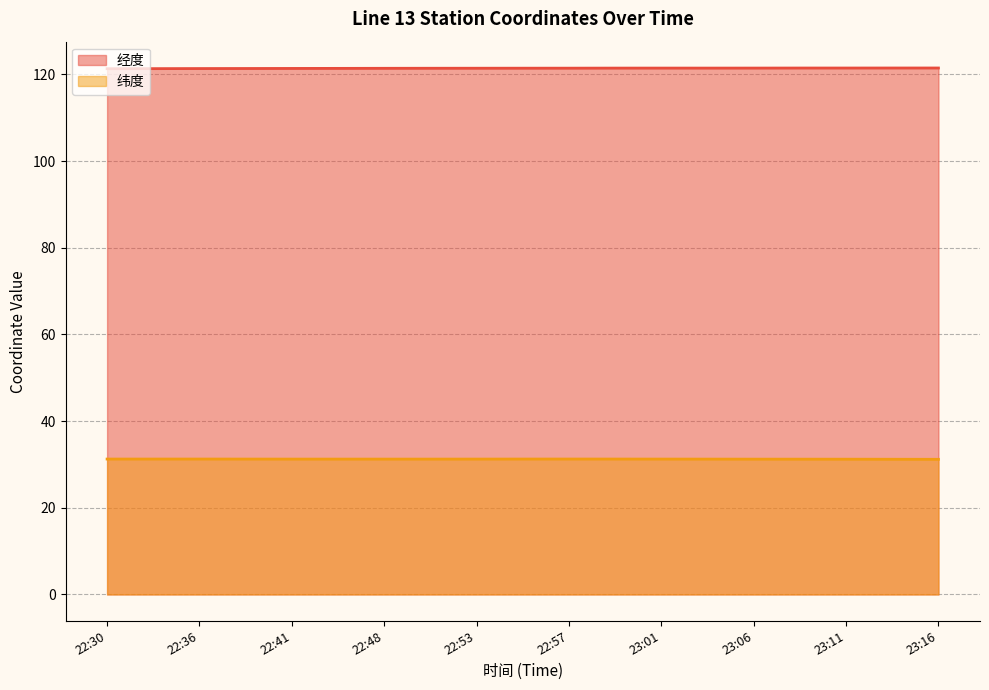

What is the value of the 经度 point at the 15th from the left?

121.5